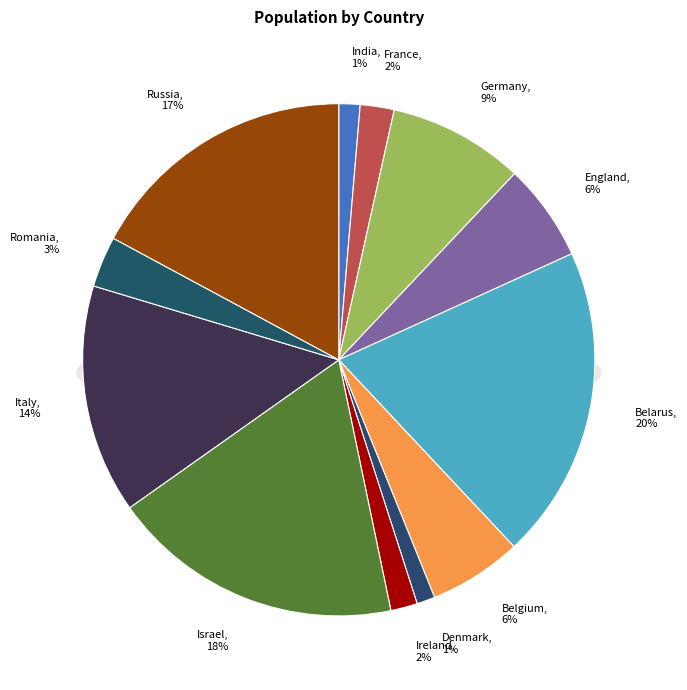

How many slices are in this pie chart?

12